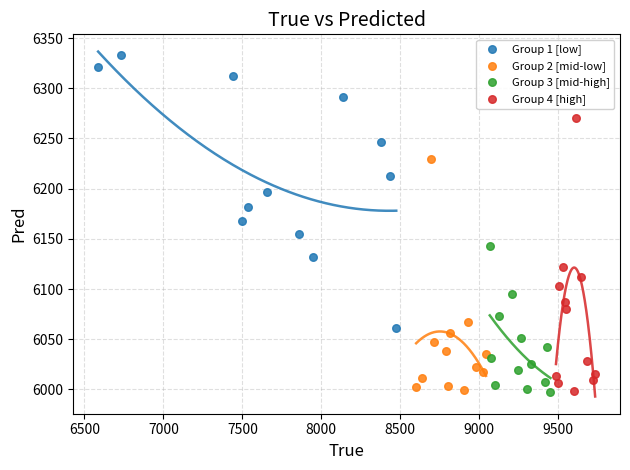

Which series has the widest spread of Y values?

Group 4 [high]